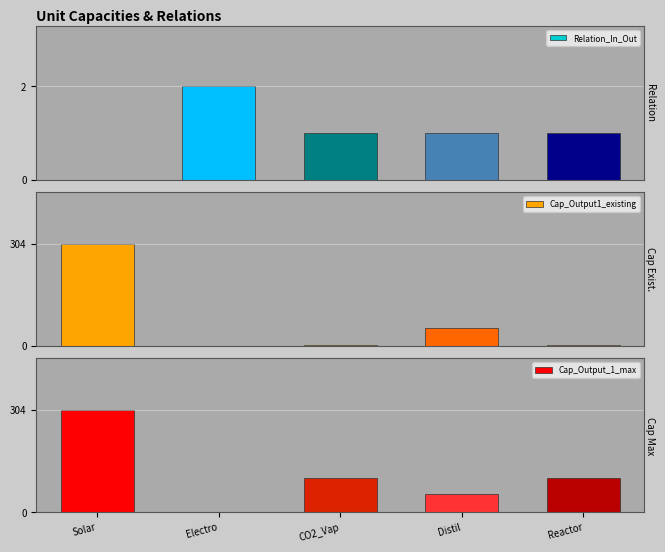

Between Solar and CO2_Vap, which series saw the biggest shift?

Cap_Output1_existing